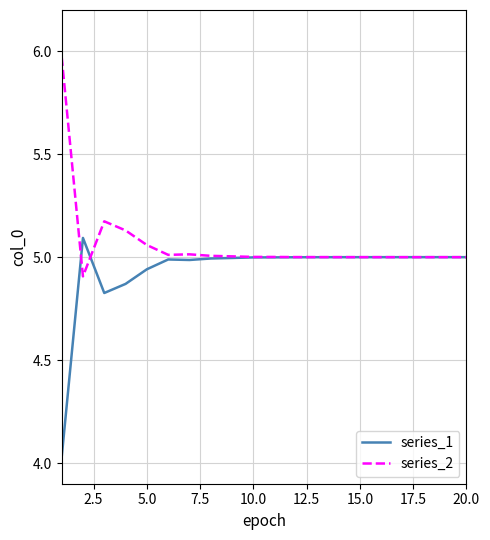

Which series has the largest total across all categories?

series_2